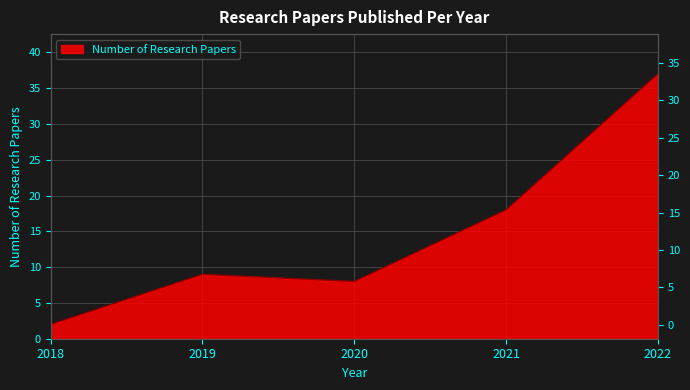

At which category does the chart reach its minimum across all series?

2018